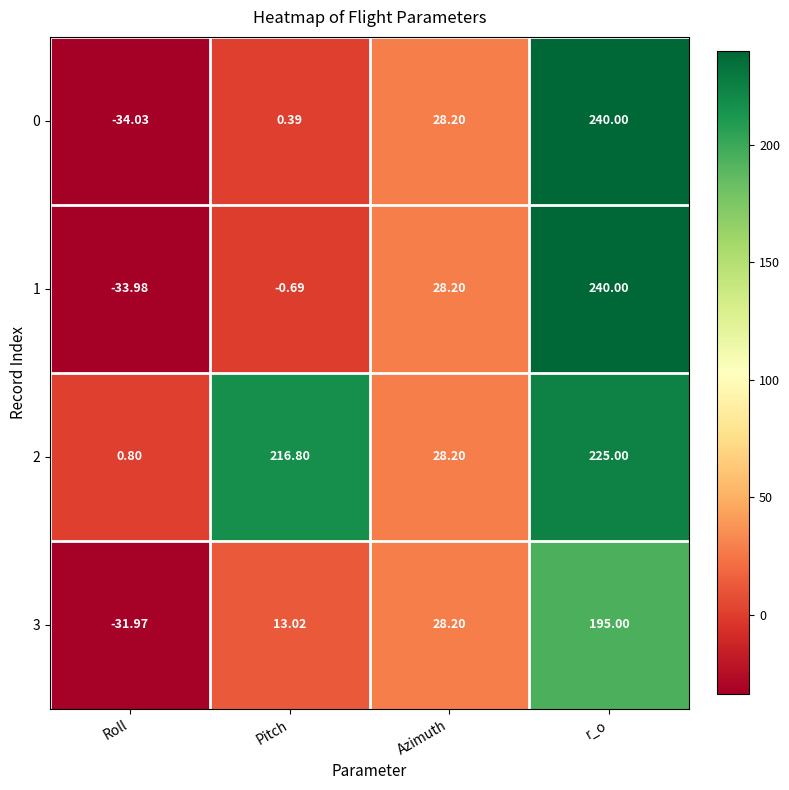

Between Pitch and Azimuth, which series saw the biggest shift?

2